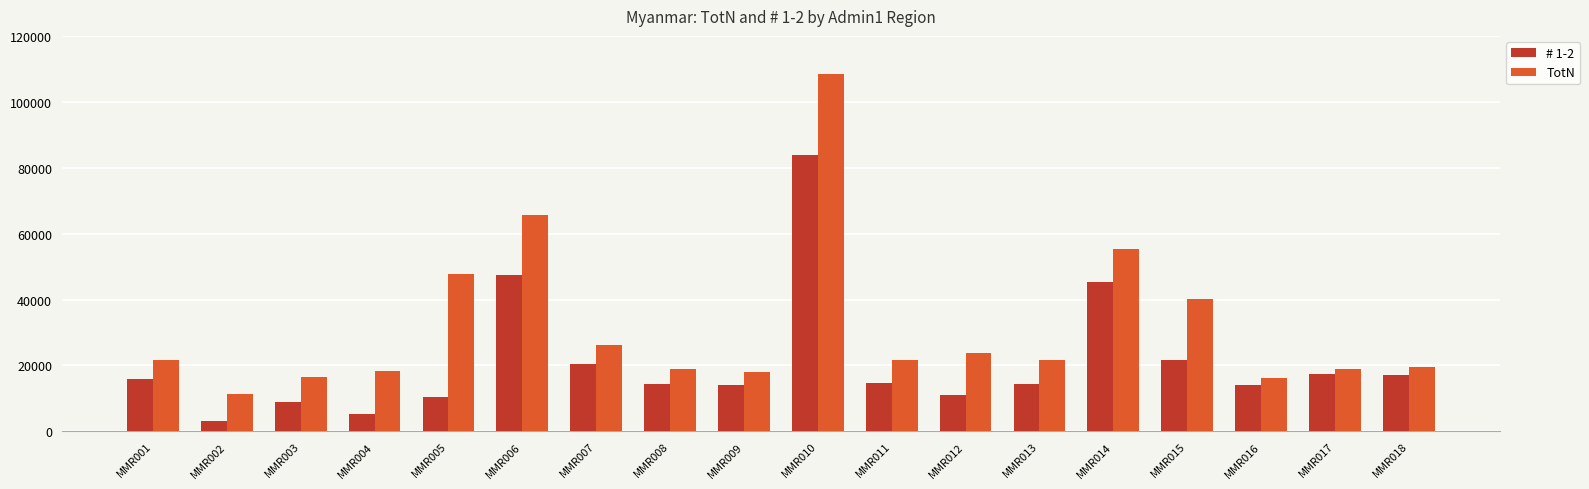

What is the lowest value of the TotN series?

11373.3